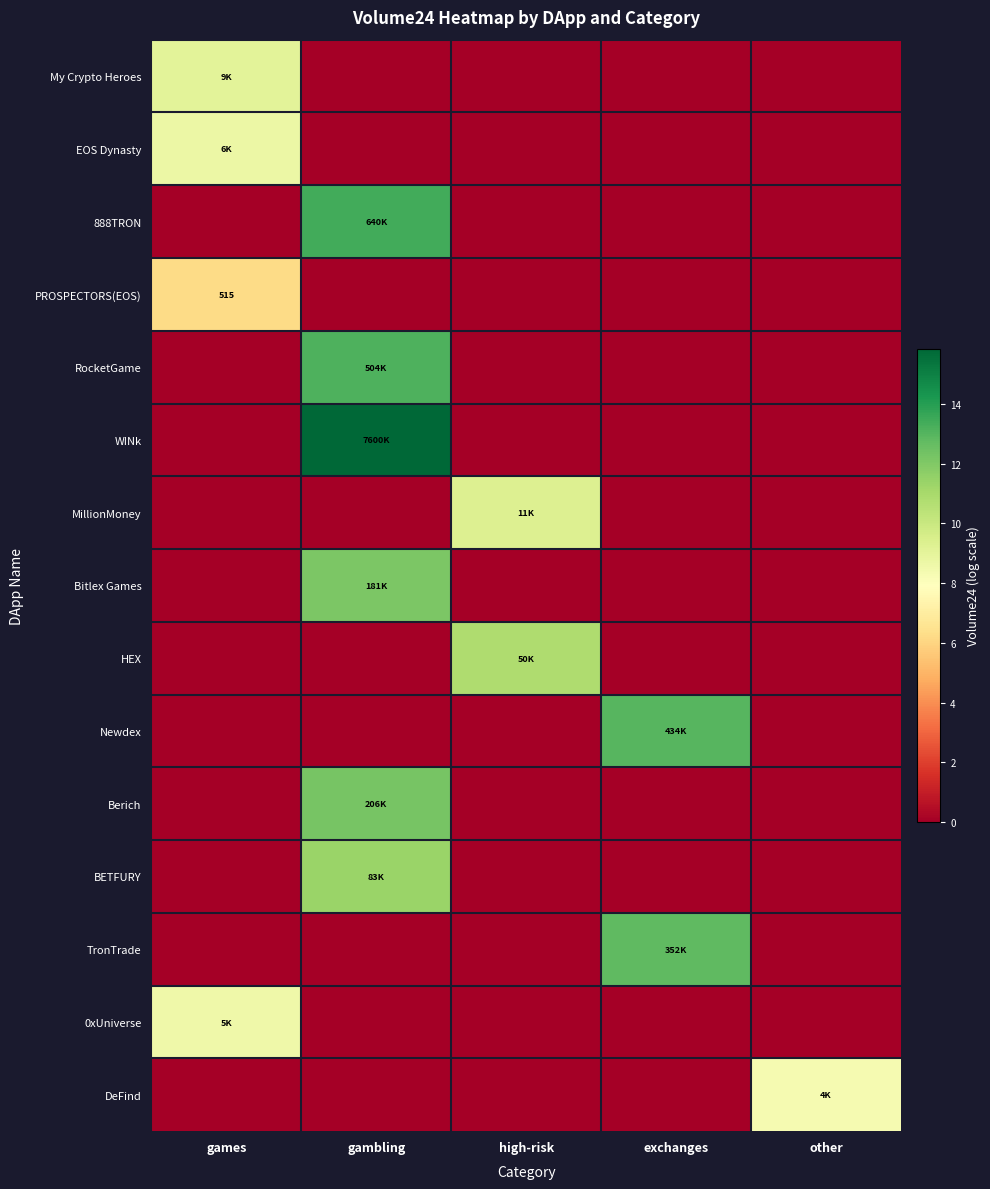

What is the spread (max minus min) of values at high-risk?

10.8